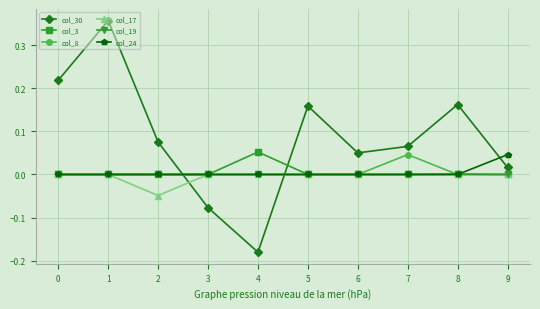

True or false: col_17 has a value of -0.1 at 2.

False